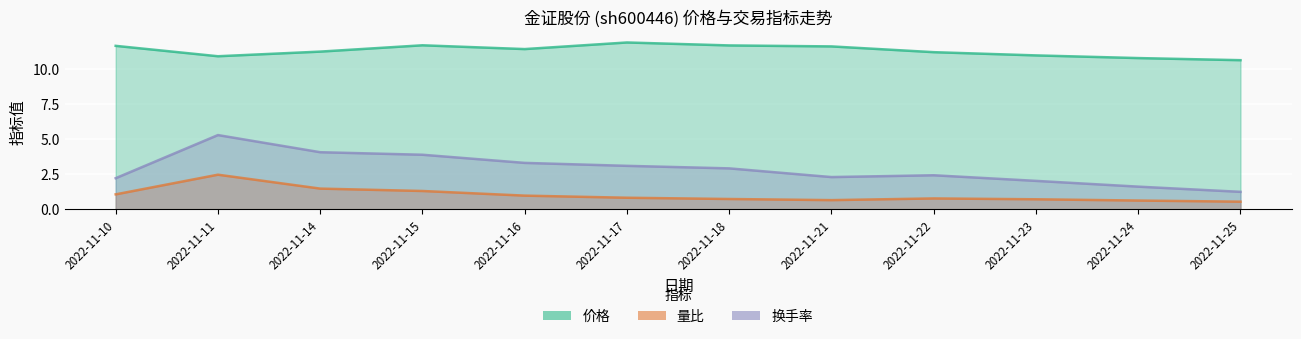

List the series in order of their overall mean, lowest first.

量比, 换手率, 价格